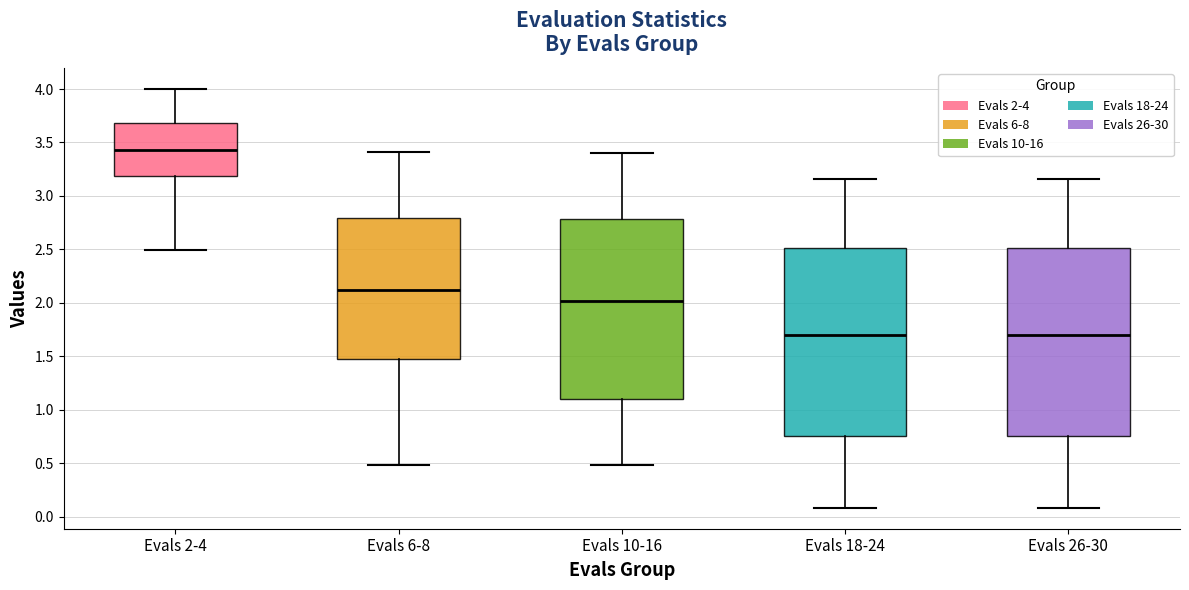

Reading left to right, read every box against the y-axis: the position of its median line, the range the box covers, and the ends of its whiskers. The values are not printed on the chart, so give them approximately, as read against the axis.

Evals 2-4: median 3.45, box 3.20 to 3.70, whiskers 2.50 to 4.00
Evals 6-8: median 2.10, box 1.50 to 2.80, whiskers 0.50 to 3.40
Evals 10-16: median 2.00, box 1.10 to 2.80, whiskers 0.50 to 3.40
Evals 18-24: median 1.70, box 0.75 to 2.50, whiskers 0.10 to 3.15
Evals 26-30: median 1.70, box 0.75 to 2.50, whiskers 0.10 to 3.15